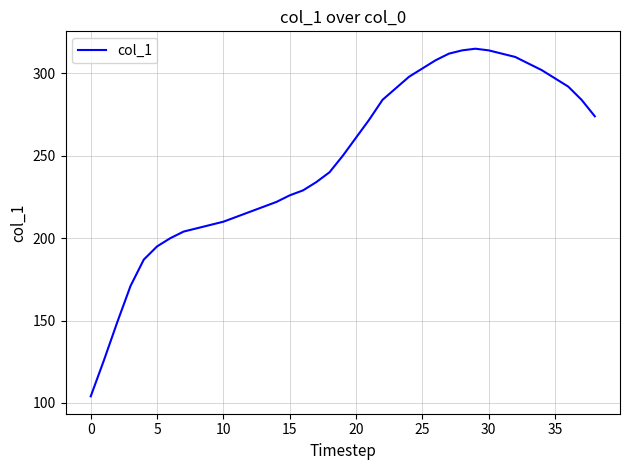

What is the smallest value displayed?

104